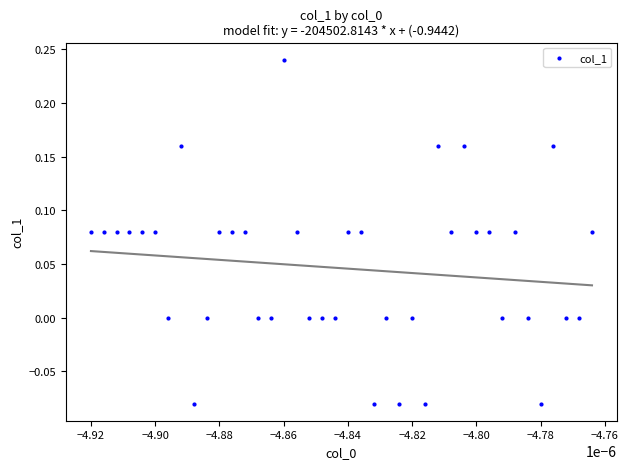

What is the range of Y values (max minus min)?

0.3